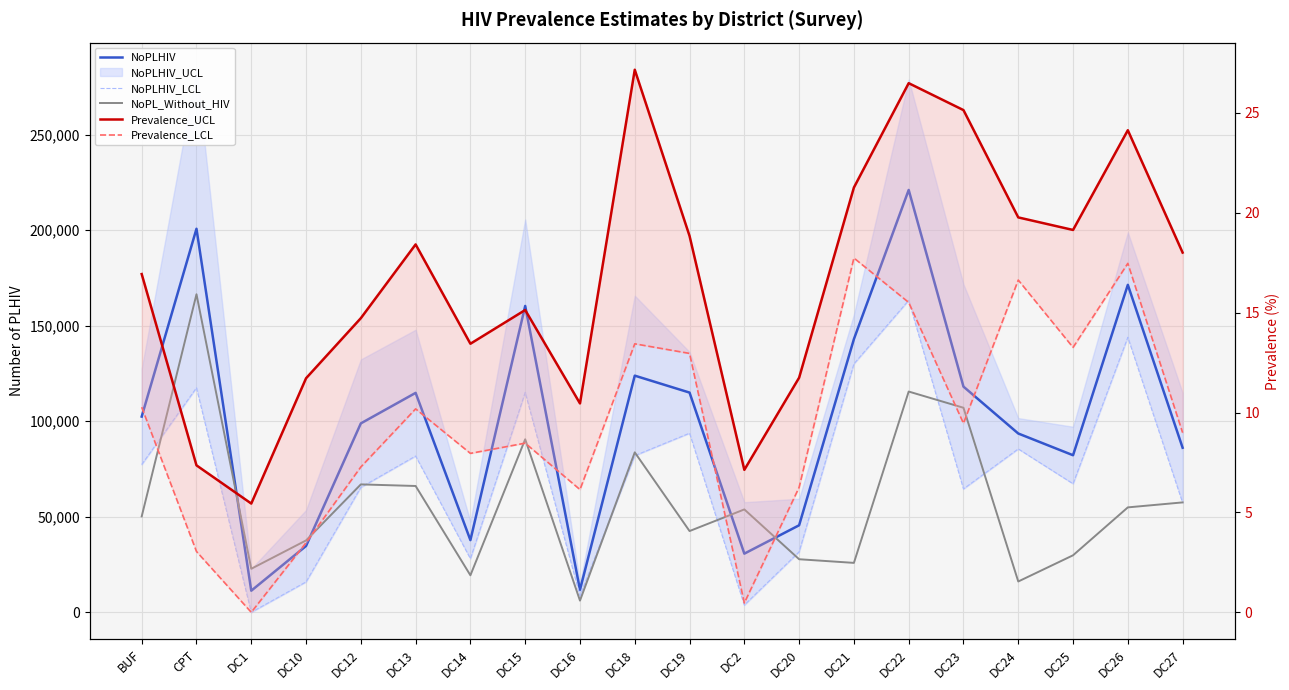

What is the lowest value of the NoPL_Without_HIV series?

6118.0